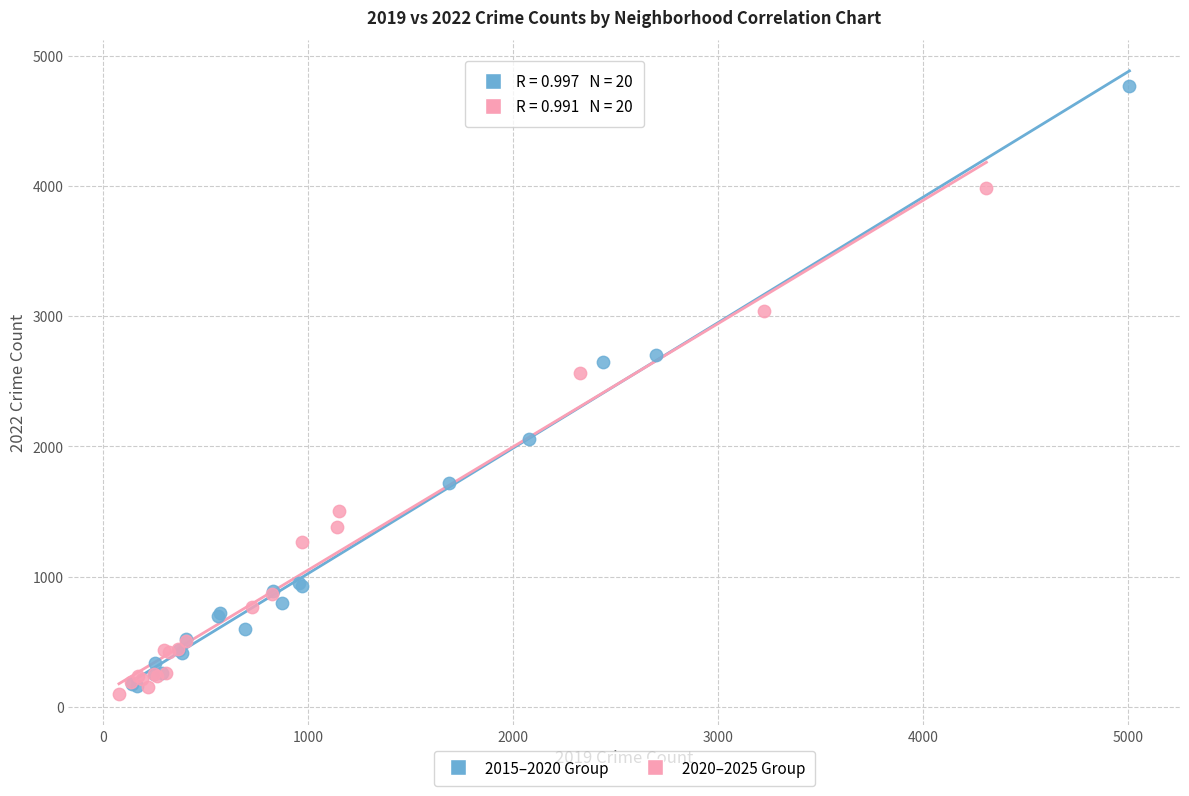

Which series contains the highest Y value?

2015–2020 Group